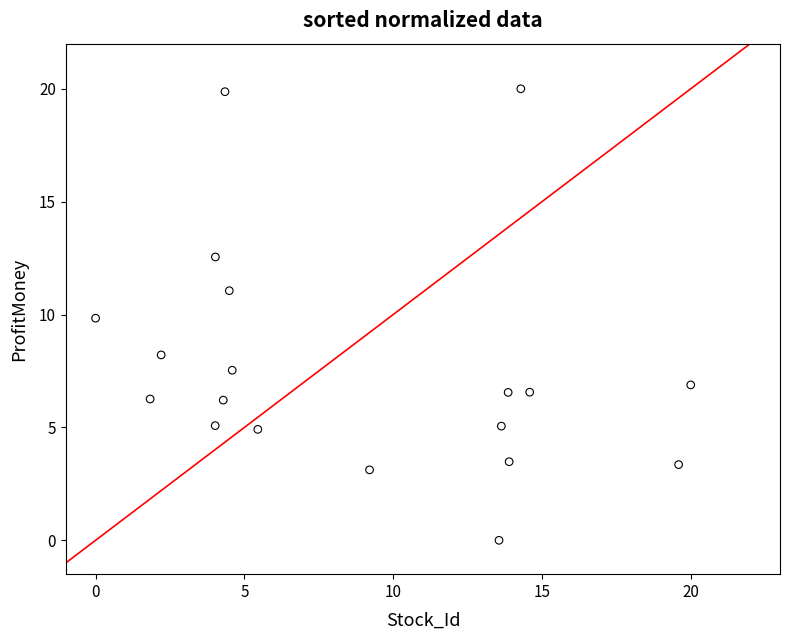

What is the range of Y values (max minus min)?

20.0